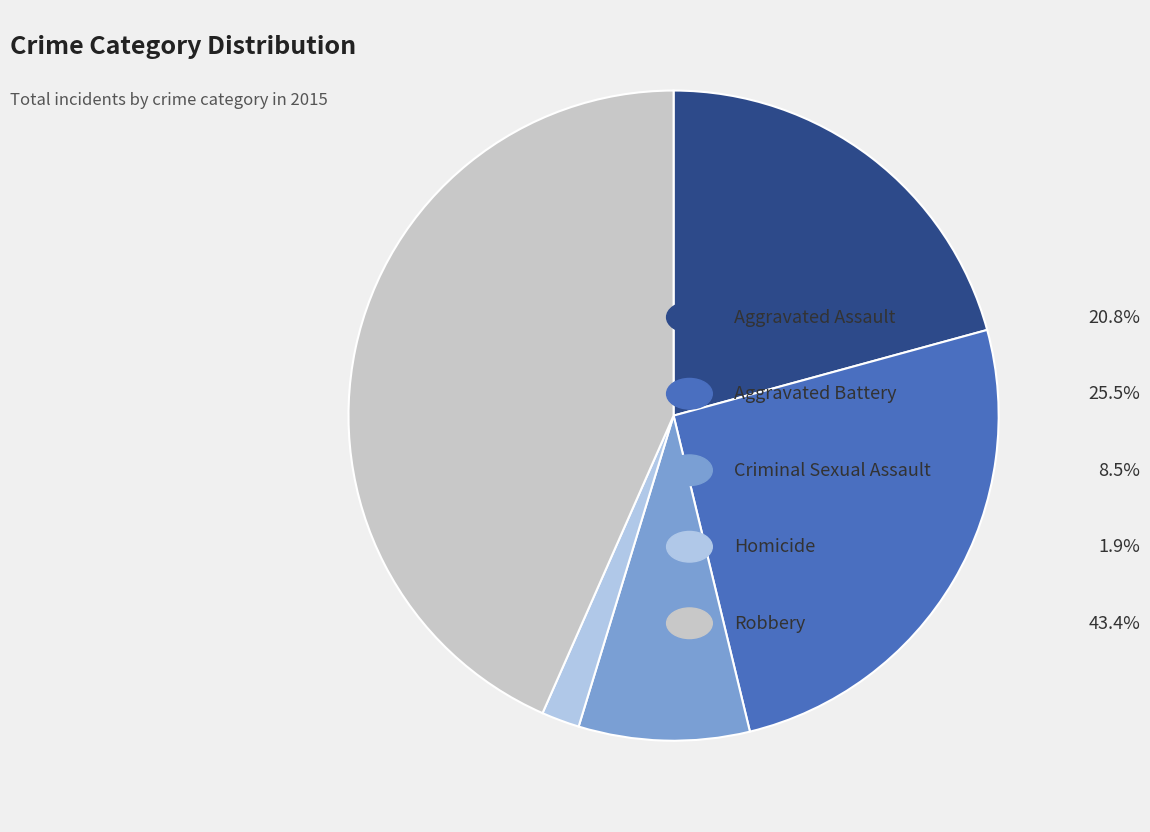

Is there a majority slice in this chart?

No